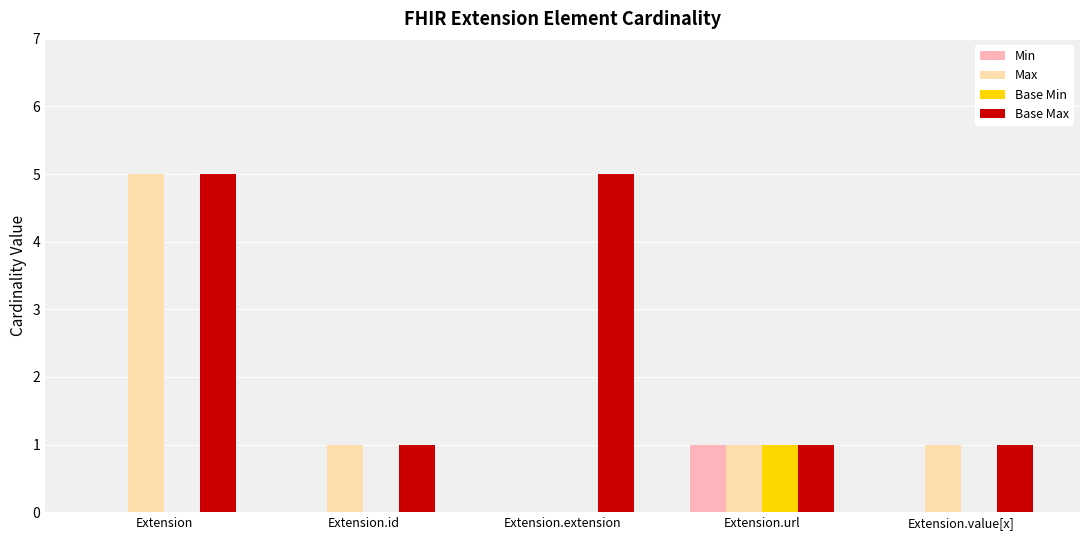

Reading right to left, extract all data points from this chart.

Min: Extension.value[x]=0	Extension.url=1	Extension.extension=0	Extension.id=0	Extension=0
Max: Extension.value[x]=1	Extension.url=1	Extension.extension=0	Extension.id=1	Extension=5
Base Min: Extension.value[x]=0	Extension.url=1	Extension.extension=0	Extension.id=0	Extension=0
Base Max: Extension.value[x]=1	Extension.url=1	Extension.extension=5	Extension.id=1	Extension=5